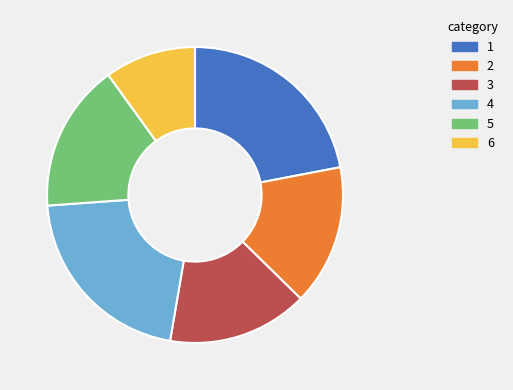

Is there any slice that represents more than half of the pie?

No